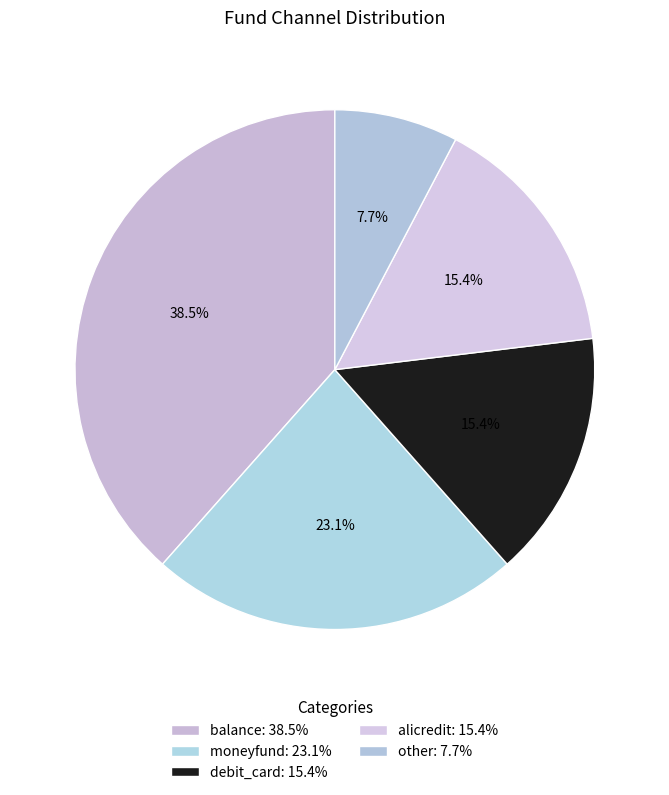

Count the number of slices in the pie.

5